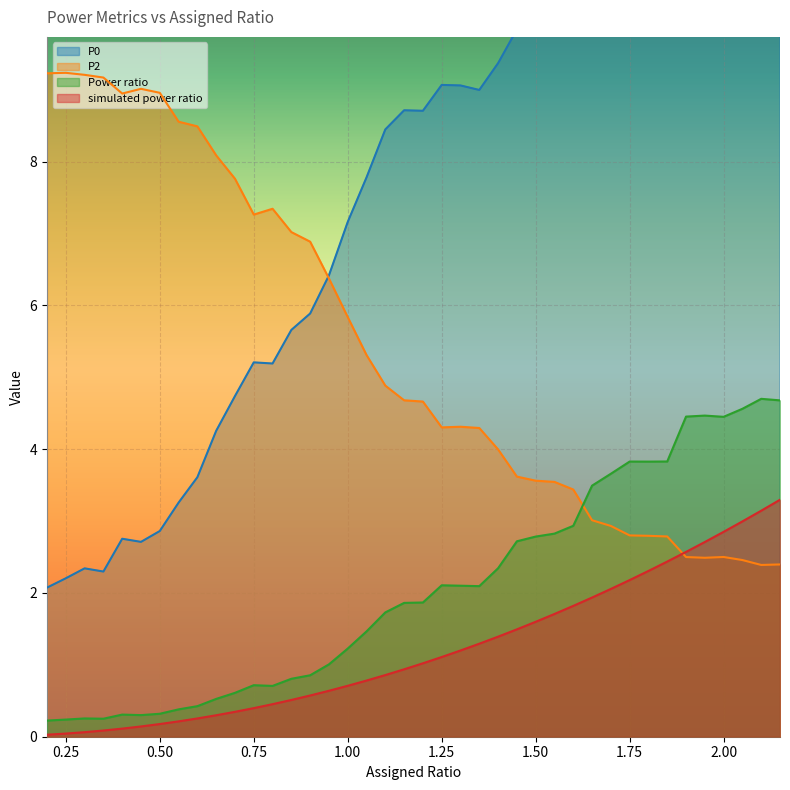

What is the sum of all P0 values?

299.1